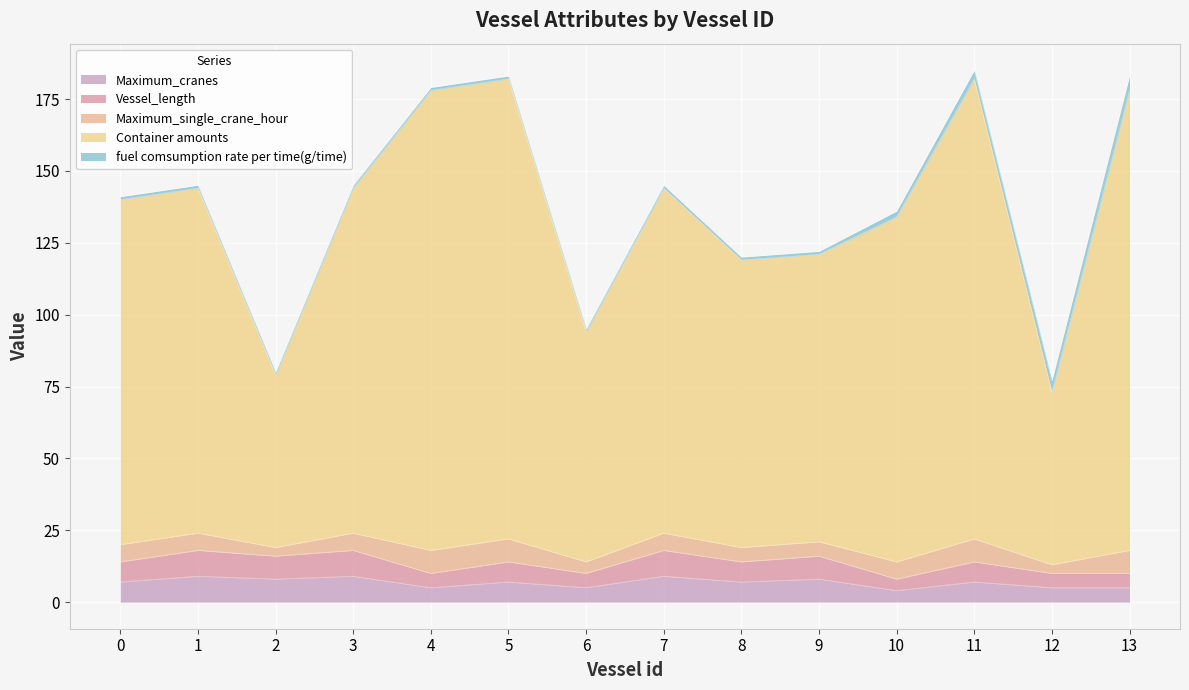

What is the difference between the maximum and minimum values in the Maximum_cranes series?

5